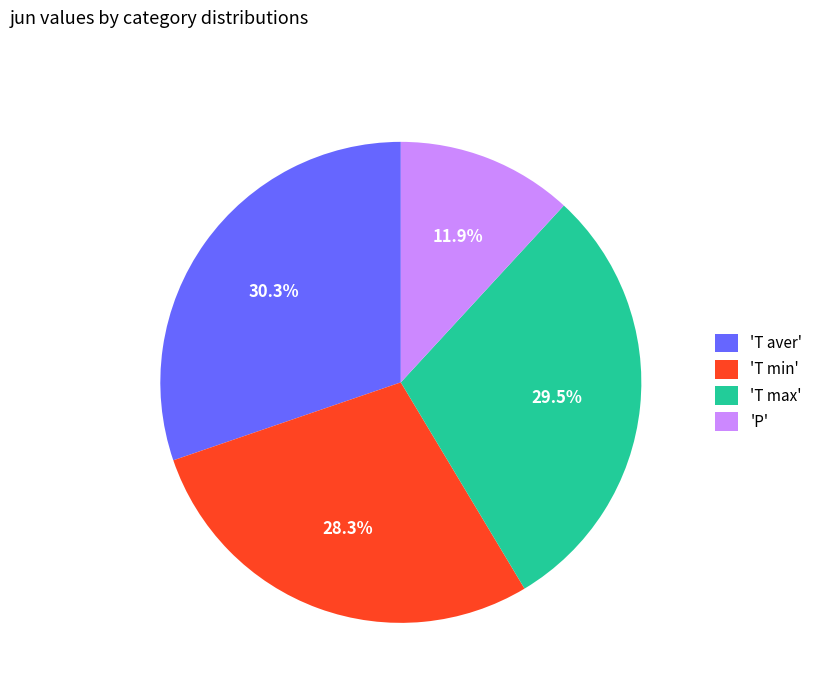

Count the number of slices in the pie.

4